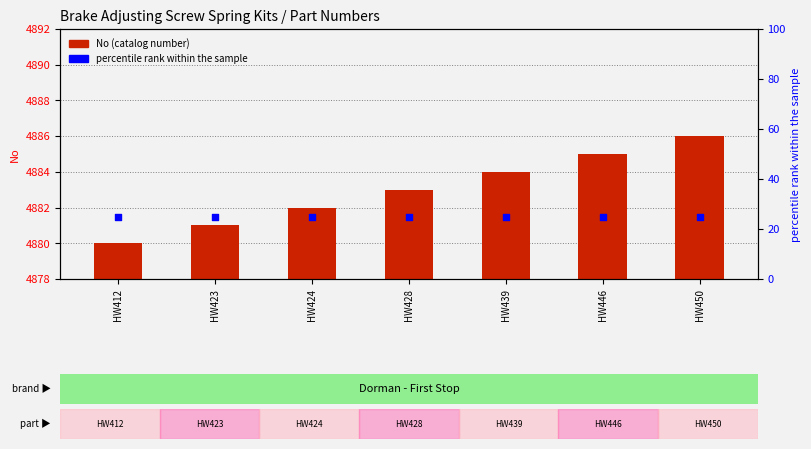

At which category is the sum across all series the highest?

HW450